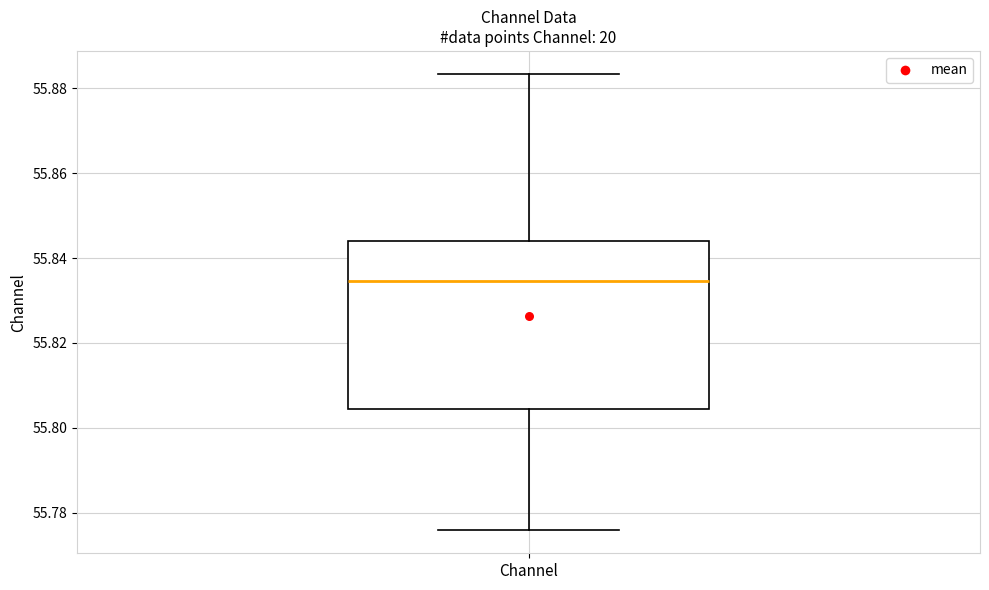

Read this box plot against the y-axis: the position of the median line, the range covered by the box, and the ends of both whiskers. The values are not printed on the chart, so give them approximately, as read against the axis.

median 55.834, box 55.804 to 55.844, whiskers 55.776 to 55.884